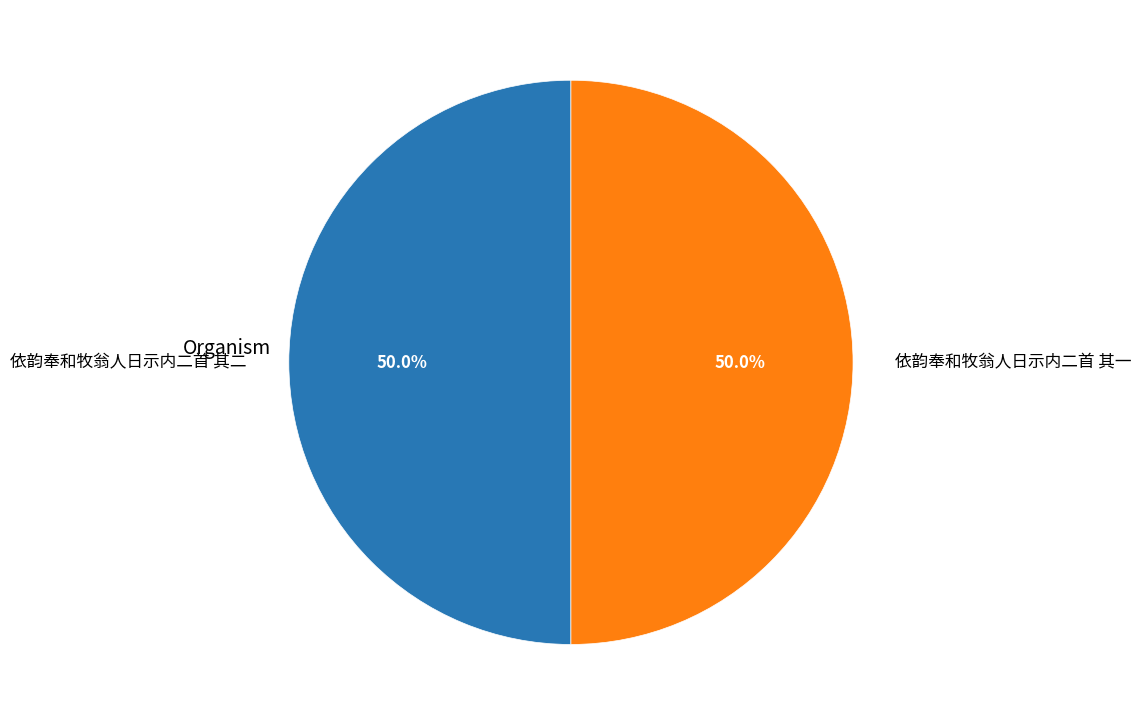

True or false: 依韵奉和牧翁人日示内二首 其二 accounts for 45% of the total.

False